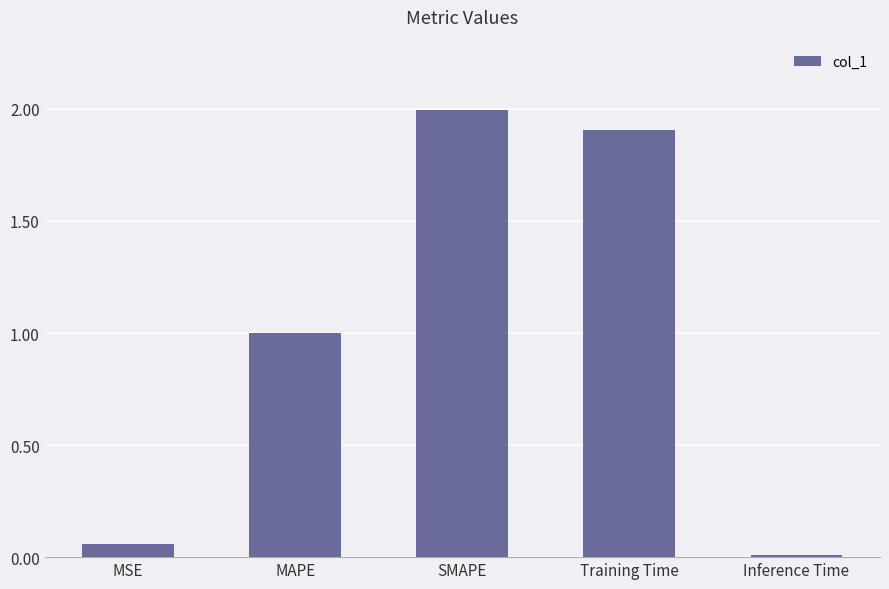

What is the difference between the values at SMAPE and MSE?

1.9